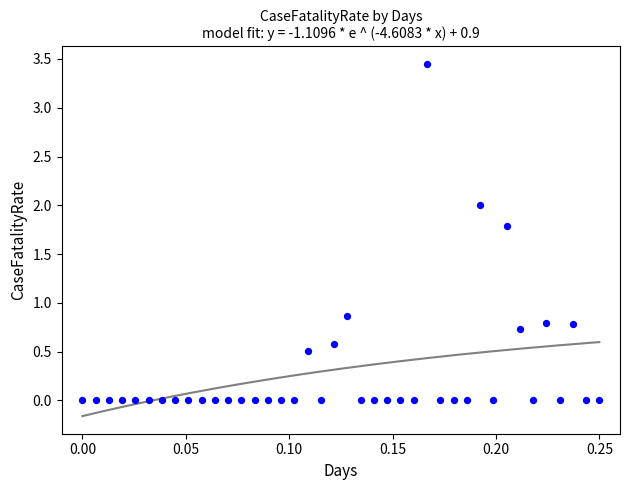

What Y value in the scatter plot is closest to 1?

0.9